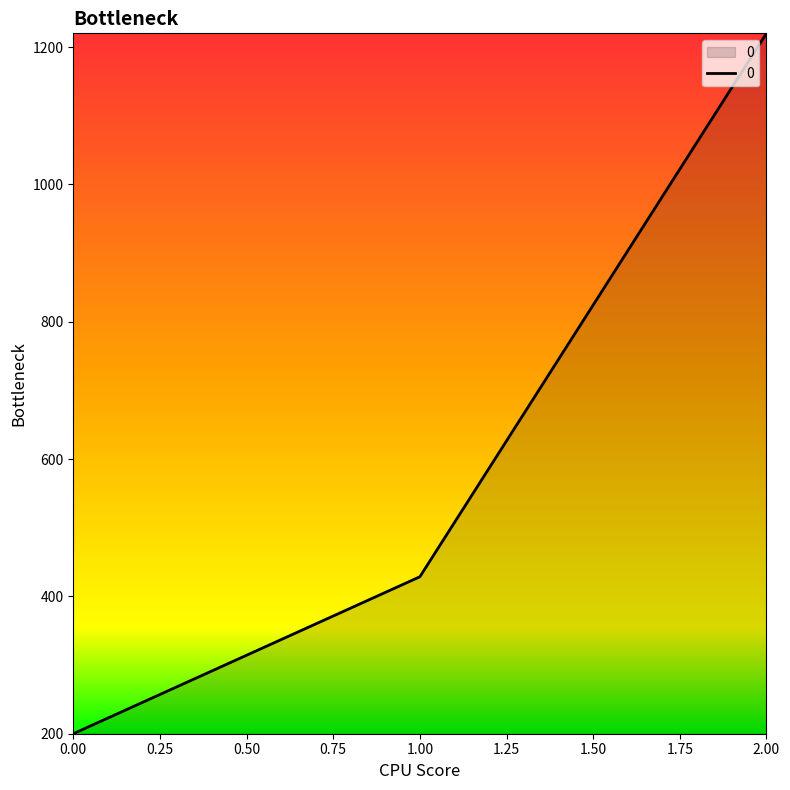

Reading right to left, extract all data points from this chart.

1220.0	428.6	200.0